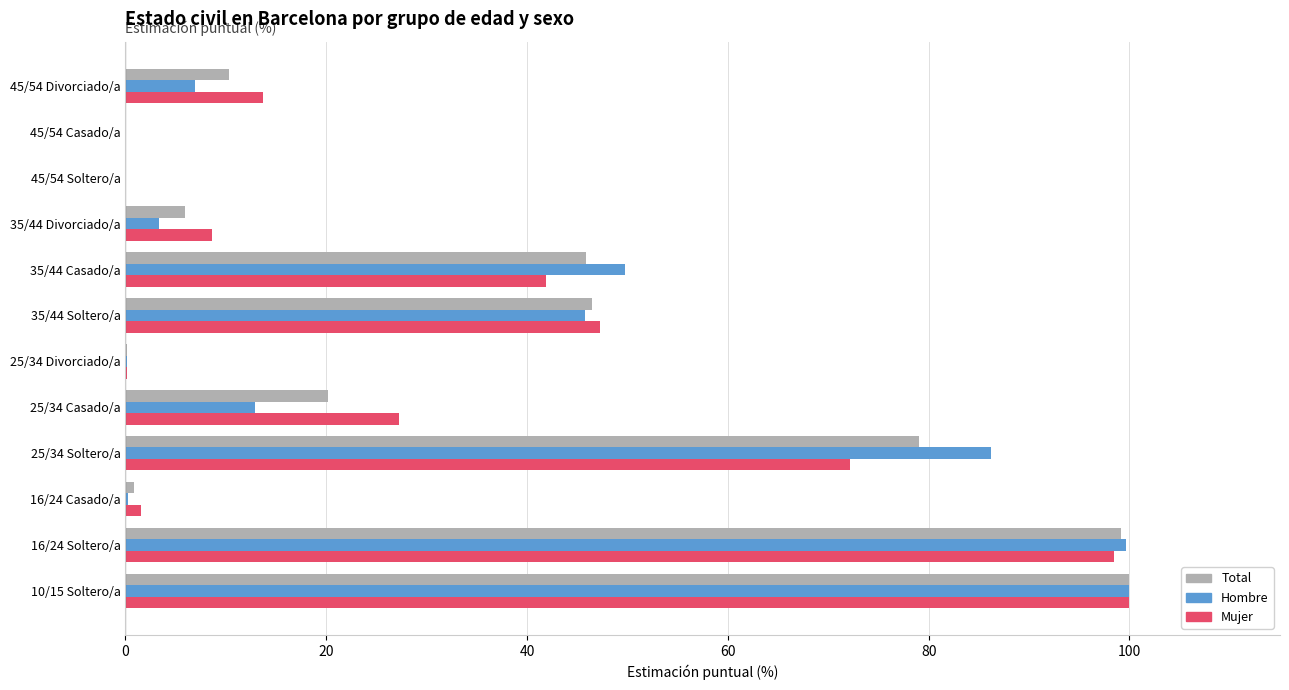

True or false: Hombre has a value of 99.7 at 16/24 Soltero/a.

True